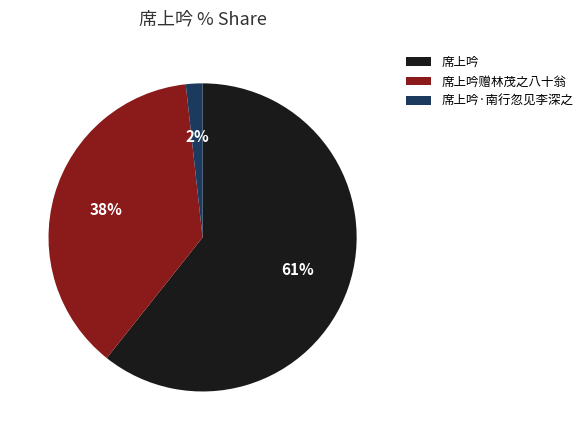

Which slice represents more than half of the pie?

席上吟